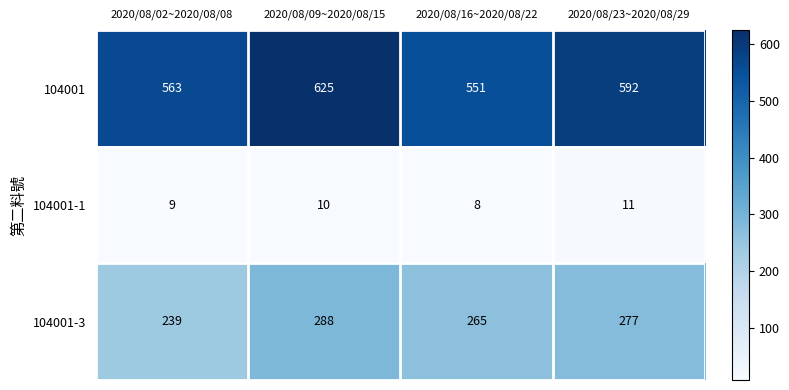

The value of 104001-1 at 2020/08/02~2020/08/08 is 9. True or false?

True